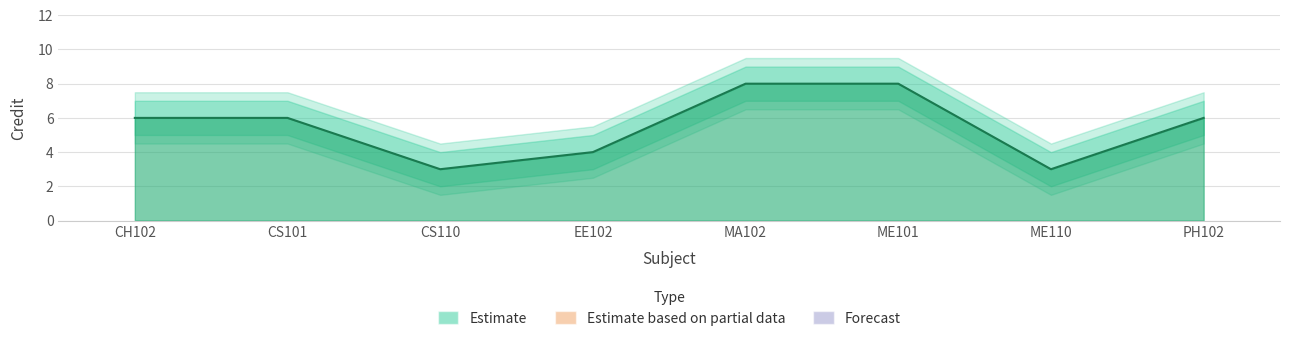

Between ME101 and CH102, which is larger?

ME101